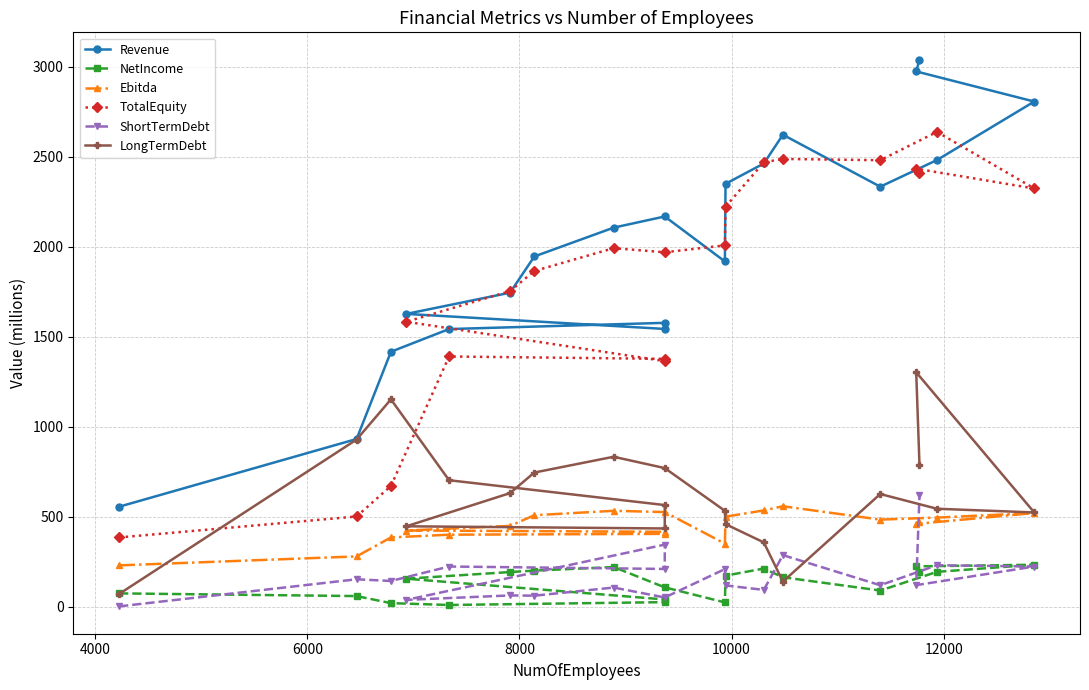

True or false: Ebitda and TotalEquity cross at least once.

False